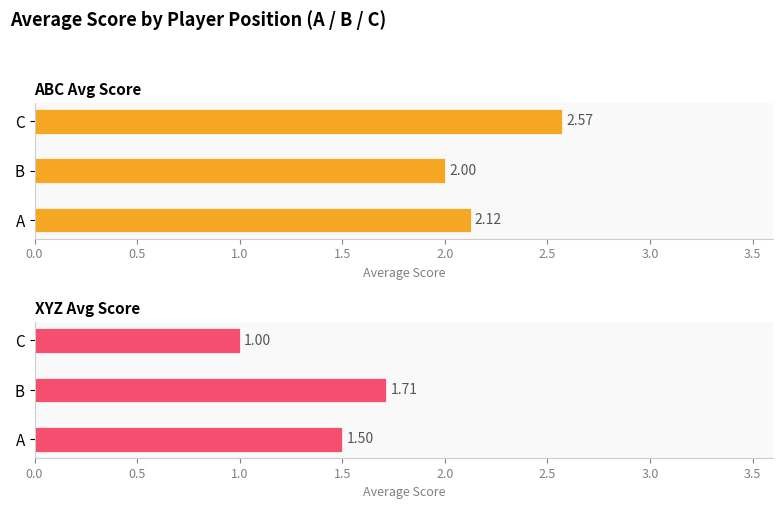

What is the spread (max minus min) of values at C?

1.6